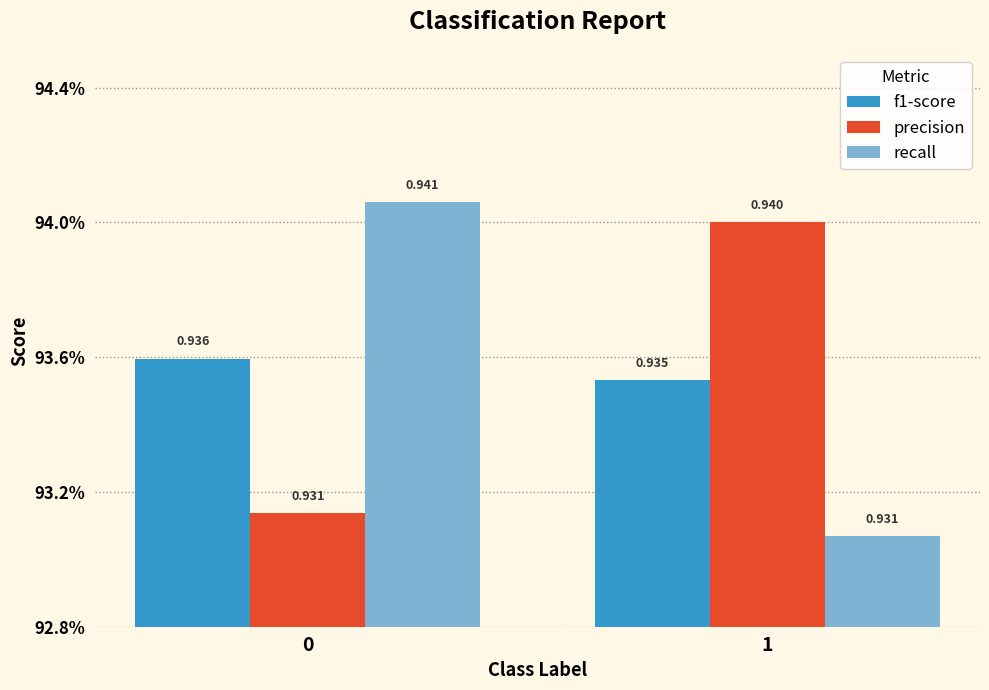

What are all the series names shown in the legend?

f1-score, precision, recall